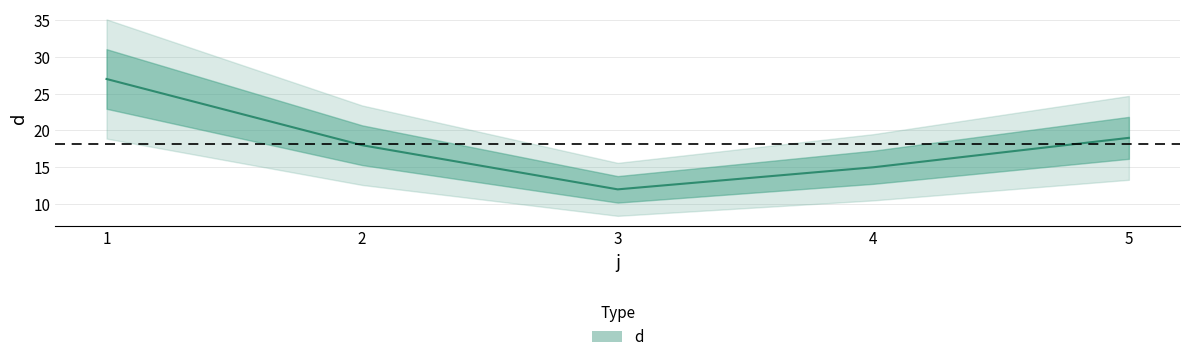

Is it true that the value at 3 is 3?

False